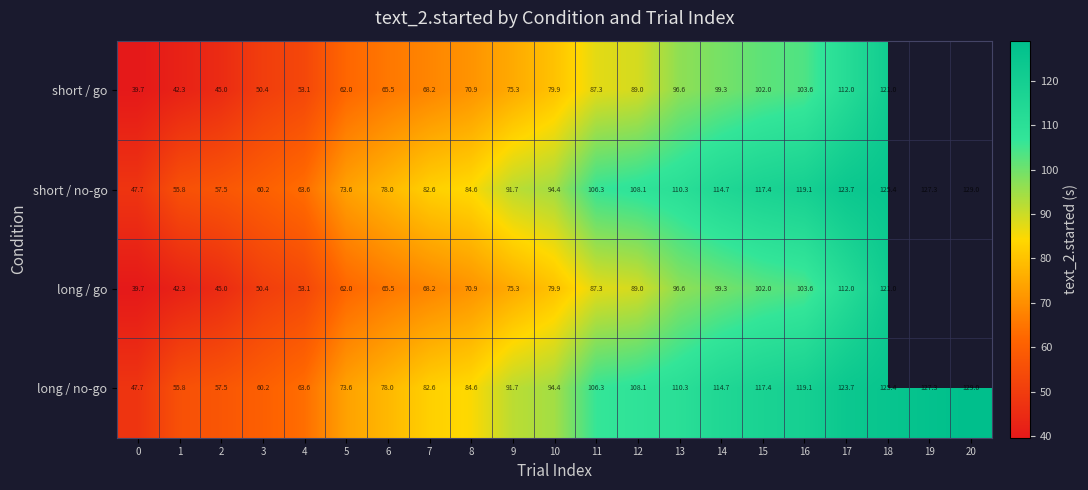

Is the value of long / no-go at 9 greater than the value of short / go at 5?

Yes